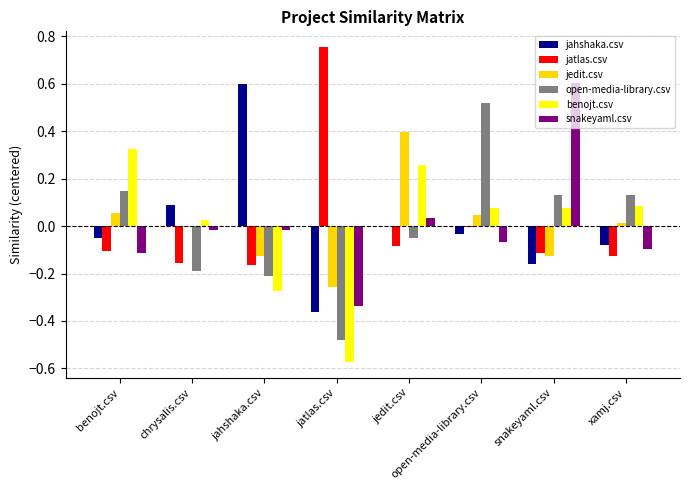

Count the number of categories in the chart.

8